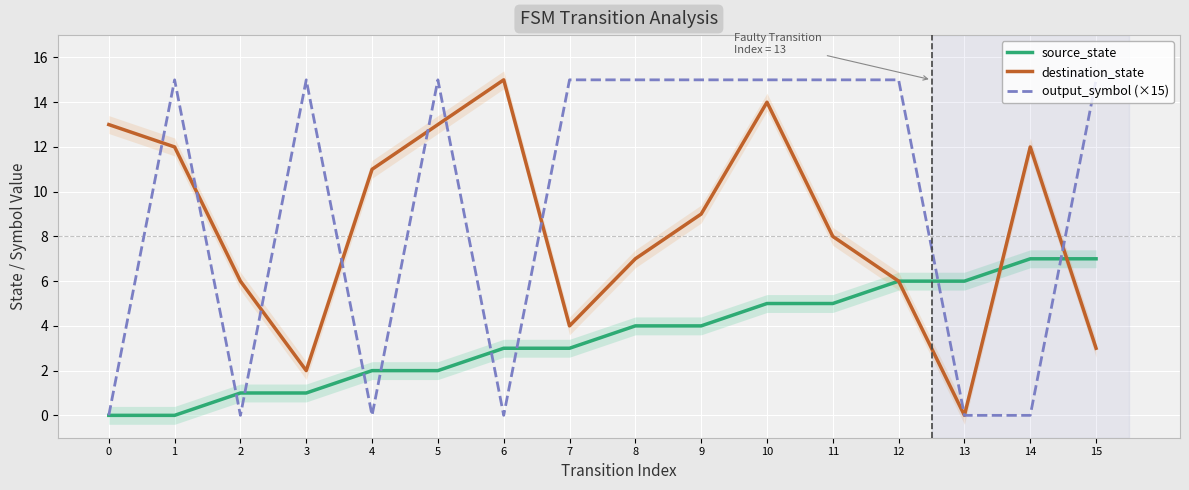

What is the sum of the source_state values at 2 and 7?

4